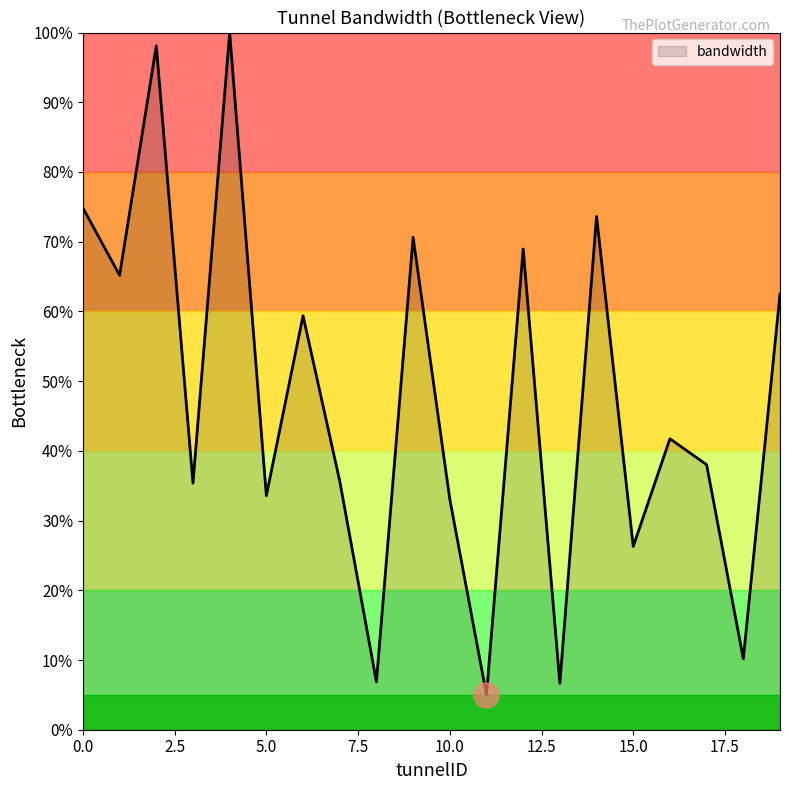

What is the minimum value shown in the chart?

5.0